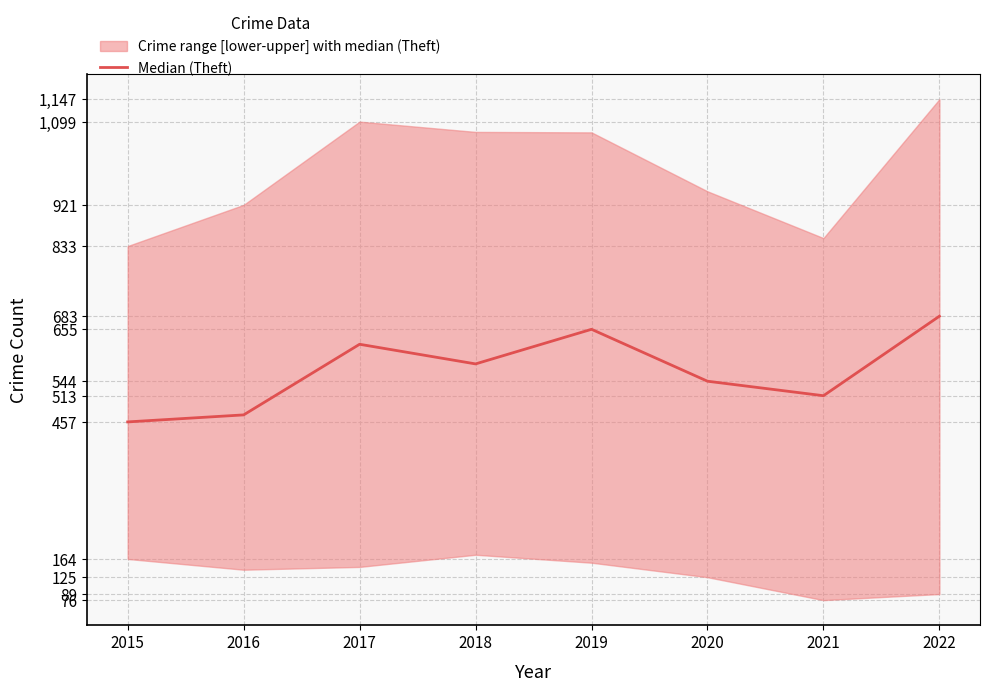

Where is the first local maximum?

2017